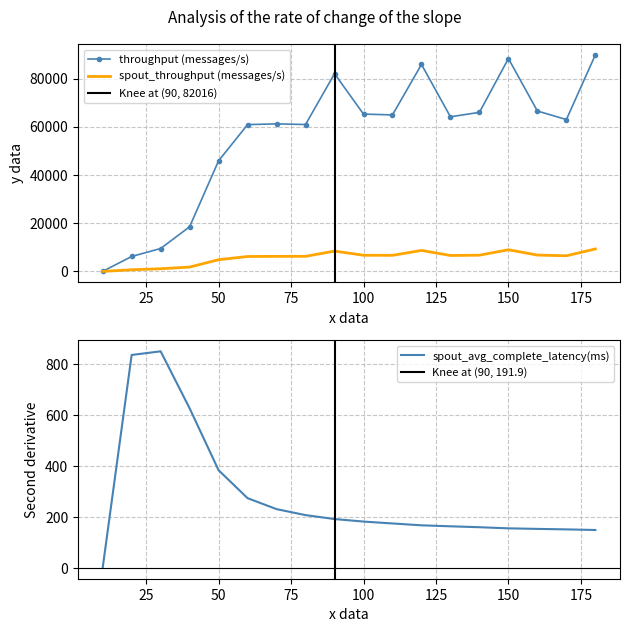

Which series ends up on top after the final intersection of spout_avg_complete_latency(ms) and spout_throughput (messages/s)?

spout_throughput (messages/s)